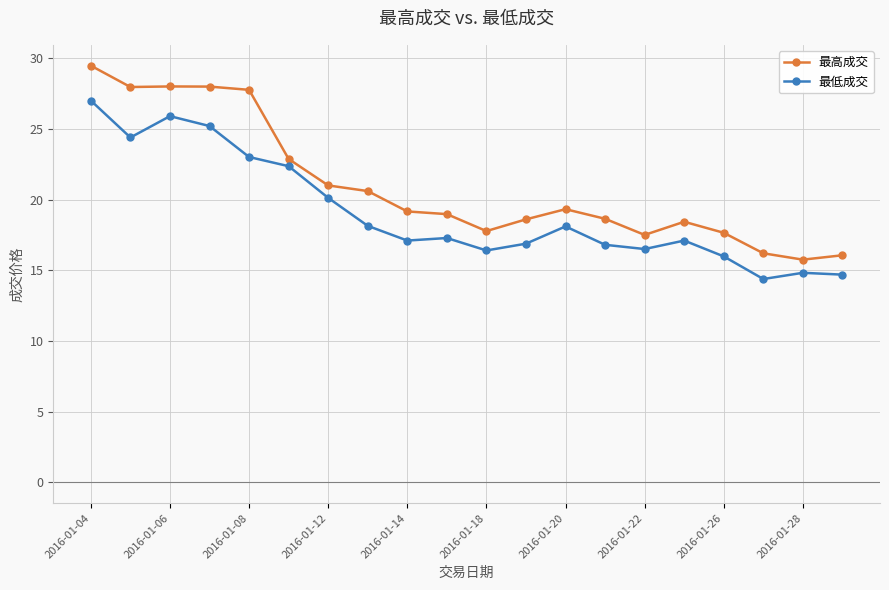

Which series has the largest total across all categories?

最高成交